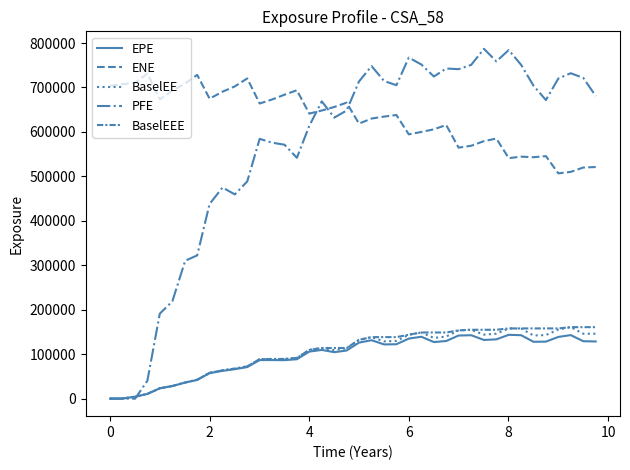

True or false: BaselEEE and BaselEE intersect in this chart.

False